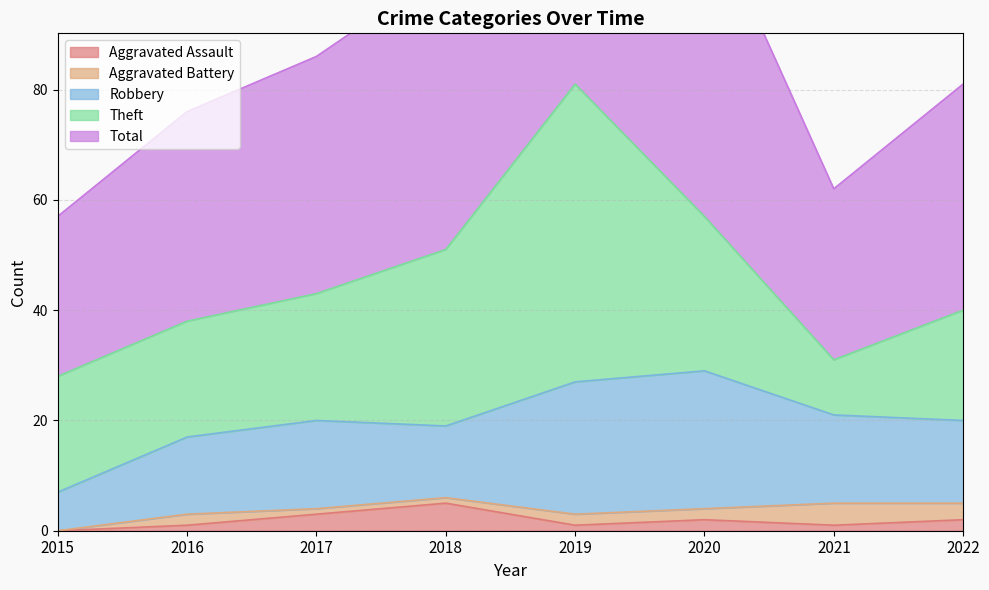

How many interior local valleys does the Theft series have?

1